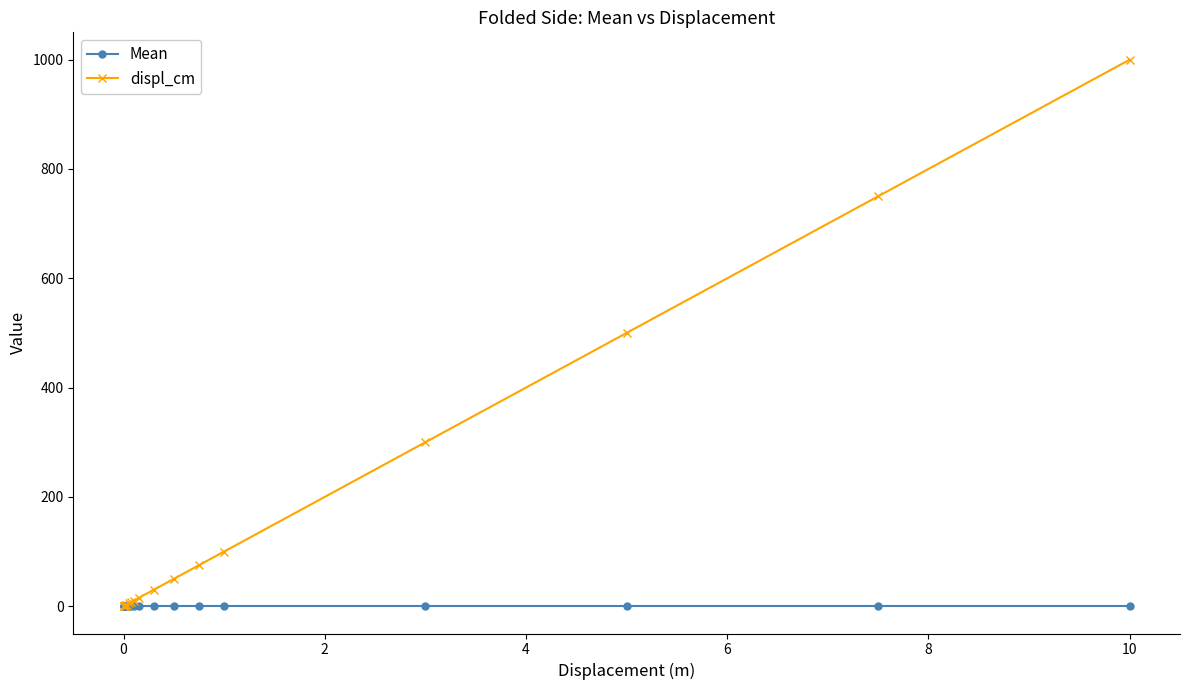

Which series has the largest total across all categories?

displ_cm